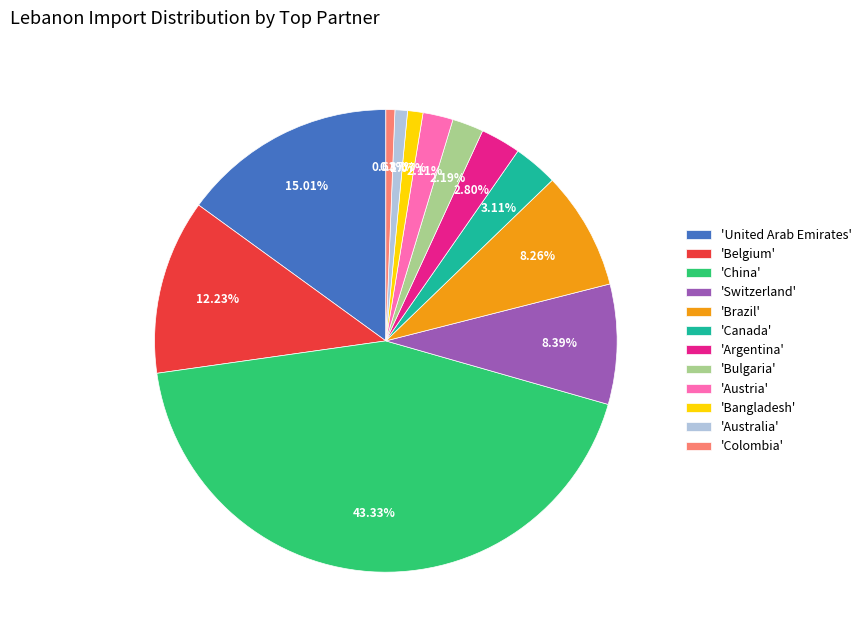

Which has a higher value, 'Argentina' or 'Austria'?

'Argentina'